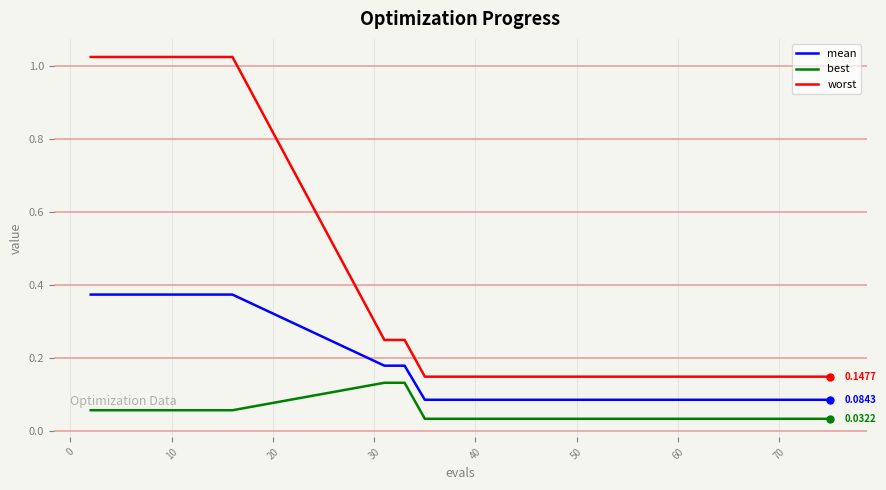

Which series has the largest total across all categories?

worst